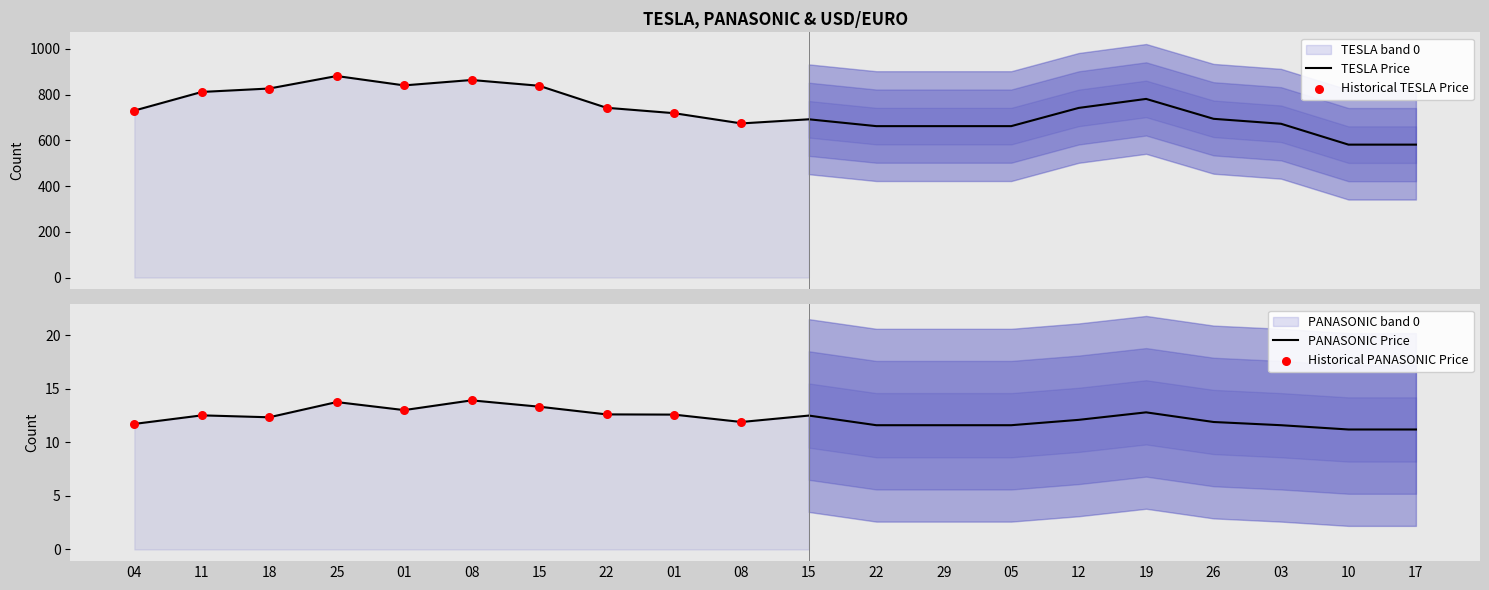

At how many categories does at least one series exceed 518?

20